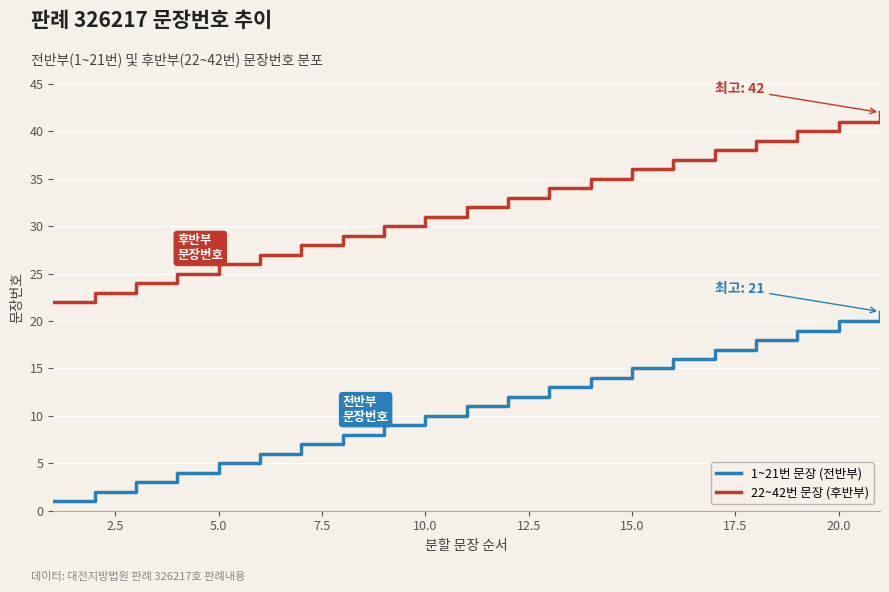

Rank the series by their average value, from lowest to highest.

1~21번 문장 (전반부), 22~42번 문장 (후반부)